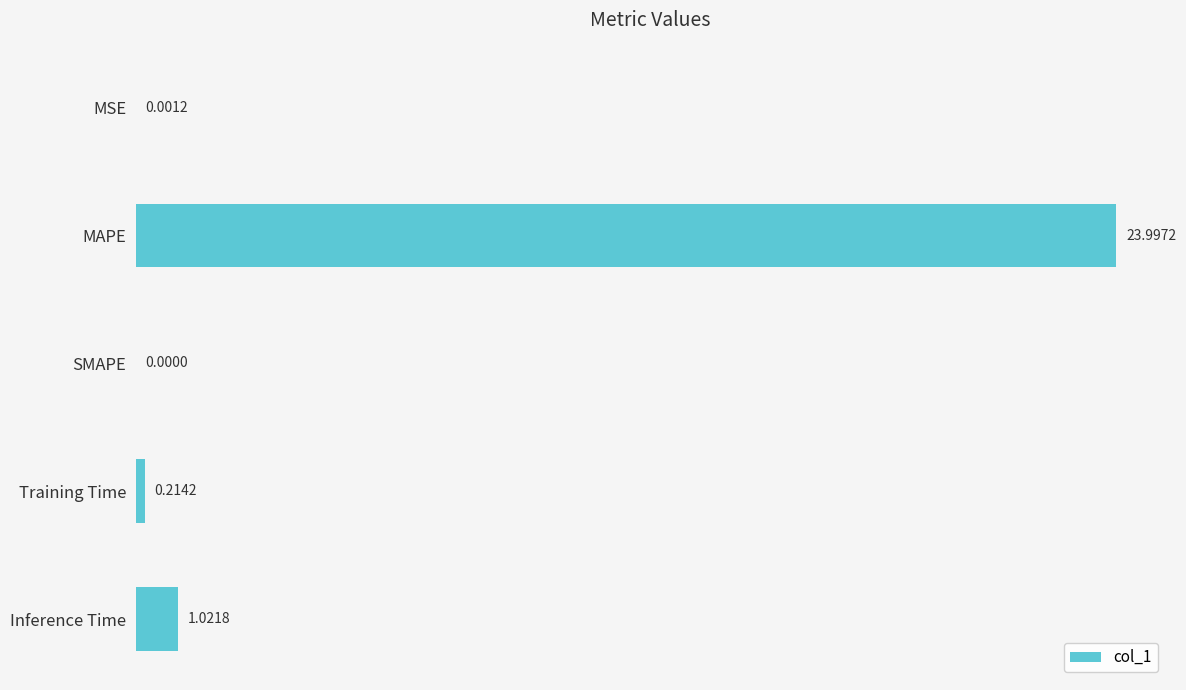

What is the change in value from Training Time to Inference Time?

+0.8